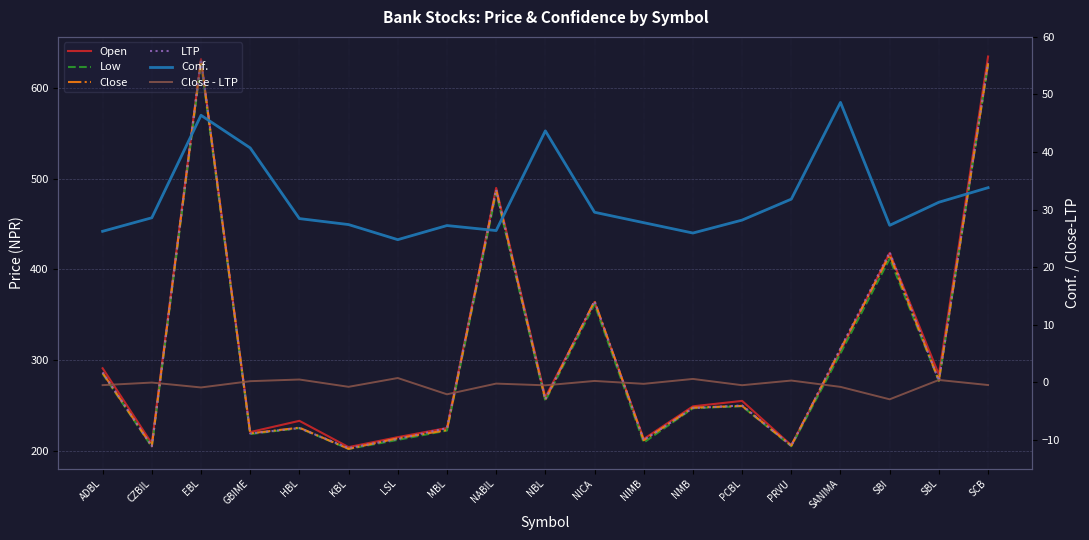

What is the total value across all series at PRVU?

854.2